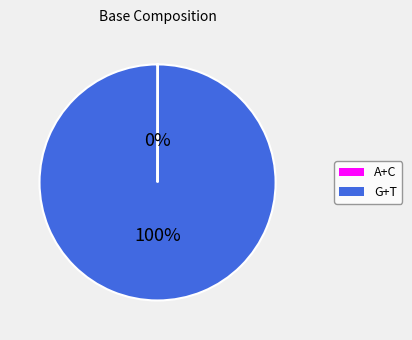

To the nearest percent, what is the difference between the largest and smallest slice percentages?

100%